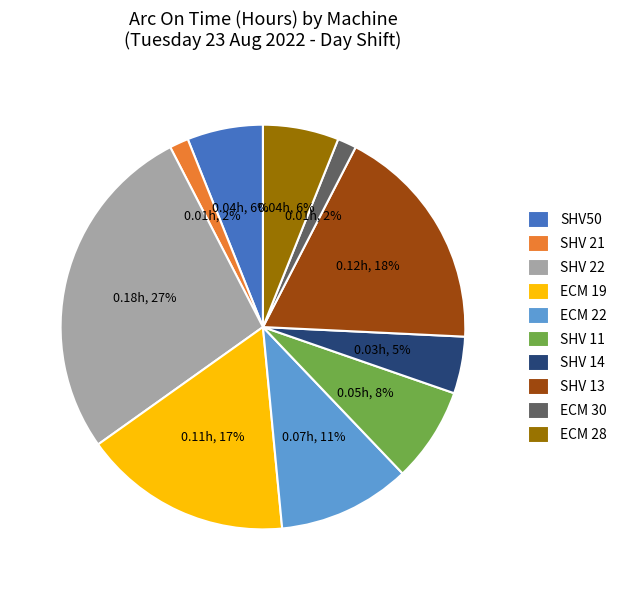

To the nearest percent, what is the average slice percentage?

10%